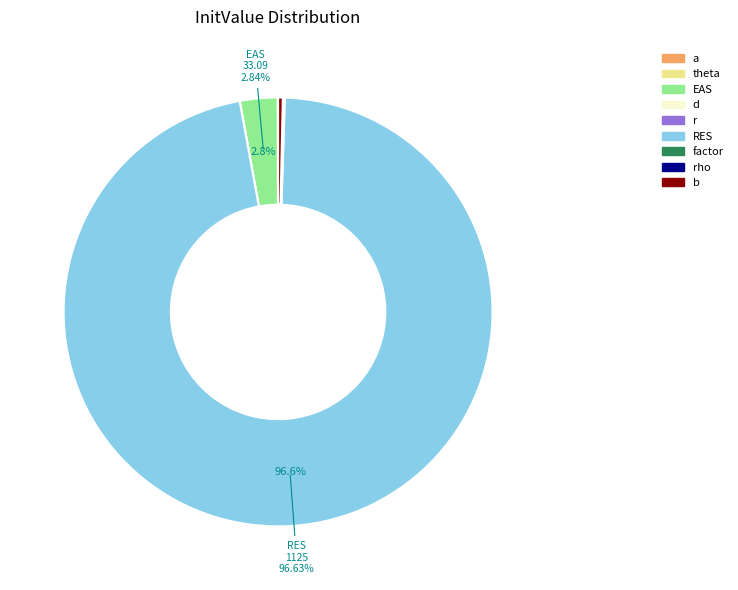

Count the number of slices in the pie.

9